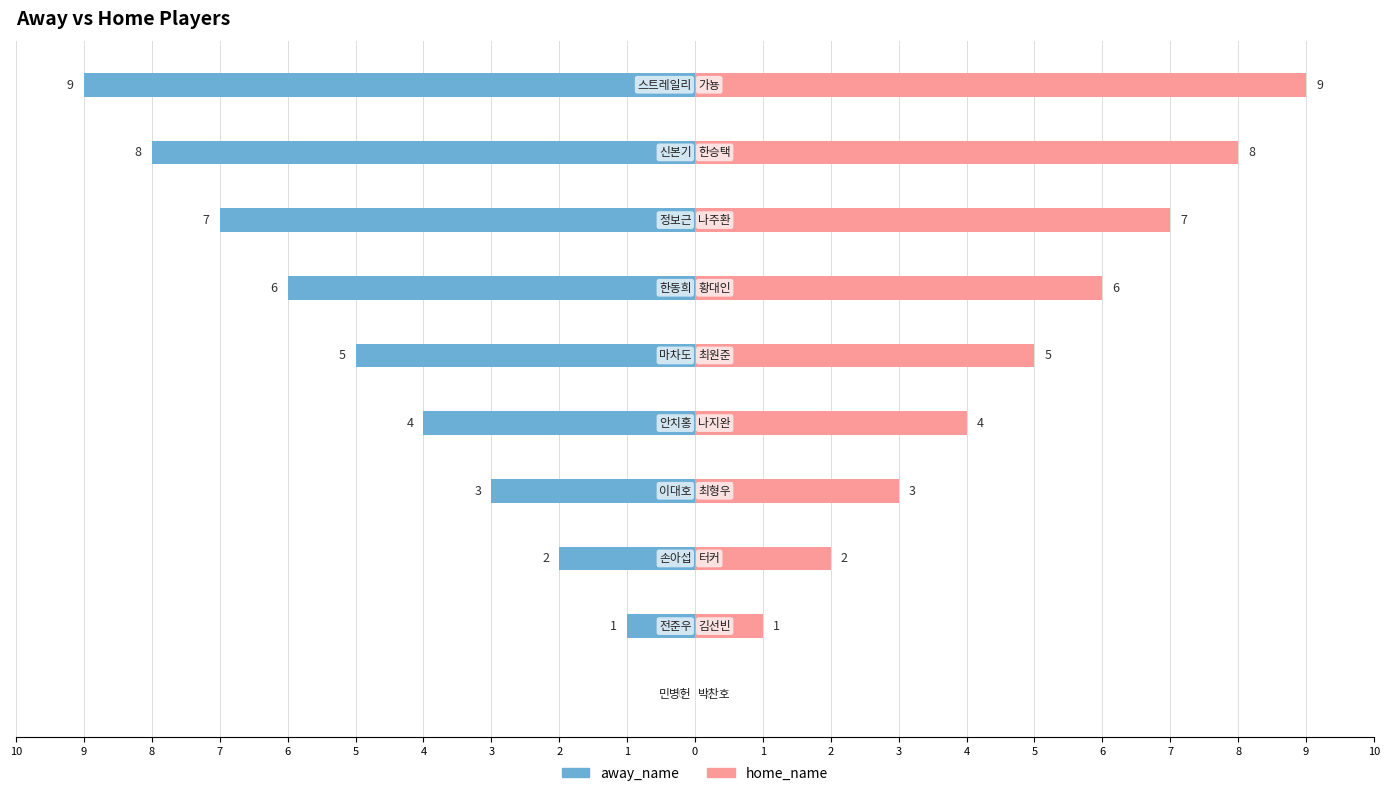

What are all the series names shown in the legend?

away_name, home_name